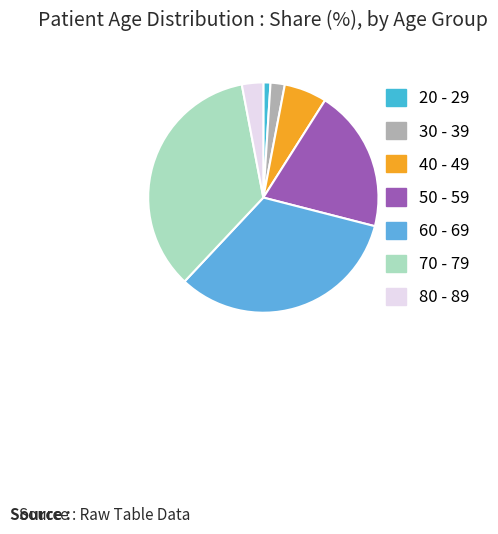

Combined, do 70 - 79 and 50 - 59 account for over 50%?

Yes